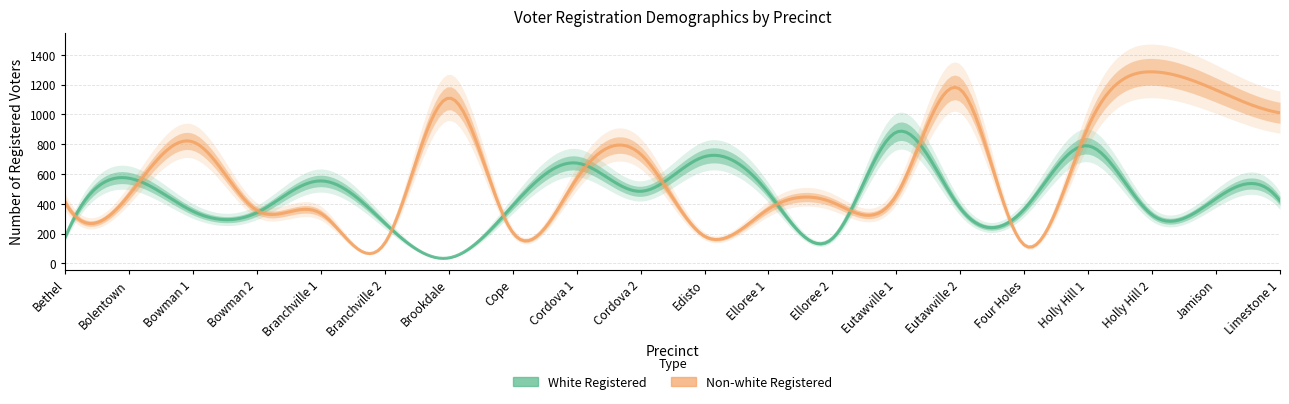

Reading right to left, extract all data points from this chart.

White Registered: Limestone 1=420	Jamison=435	Holly Hill 2=326	Holly Hill 1=789	Four Holes=364	Eutawville 2=371	Eutawville 1=881	Elloree 2=168	Elloree 1=473	Edisto=717	Cordova 2=484	Cordova 1=674	Cope=388	Brookdale=37	Branchville 2=271	Branchville 1=554	Bowman 2=341	Bowman 1=350	Bolentown=572	Bethel=174
Non-white Registered: Limestone 1=1011	Jamison=1164	Holly Hill 2=1286	Holly Hill 1=917	Four Holes=124	Eutawville 2=1168	Eutawville 1=457	Elloree 2=410	Elloree 1=365	Edisto=183	Cordova 2=734	Cordova 1=568	Cope=208	Brookdale=1110	Branchville 2=137	Branchville 1=336	Bowman 2=356	Bowman 1=816	Bolentown=460	Bethel=410